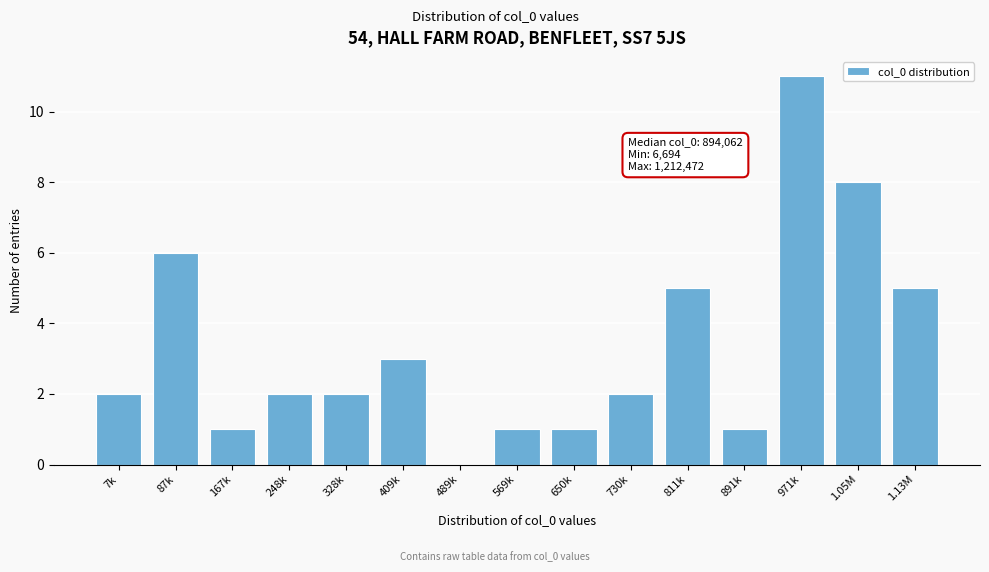

Reading right to left, what are all the values shown in this chart?

1.13M=5	1.05M=8	971k=11	891k=1	811k=5	730k=2	650k=1	569k=1	489k=0	409k=3	328k=2	248k=2	167k=1	87k=6	7k=2